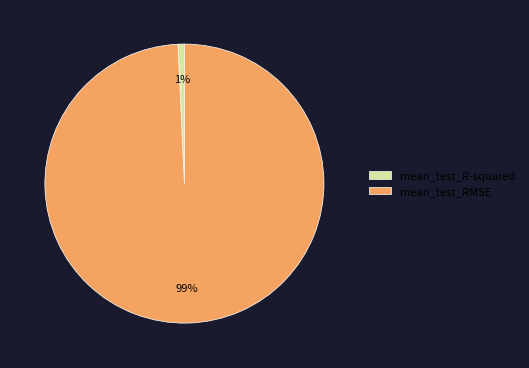

What is the smallest slice in the pie chart?

mean_test_R-squared